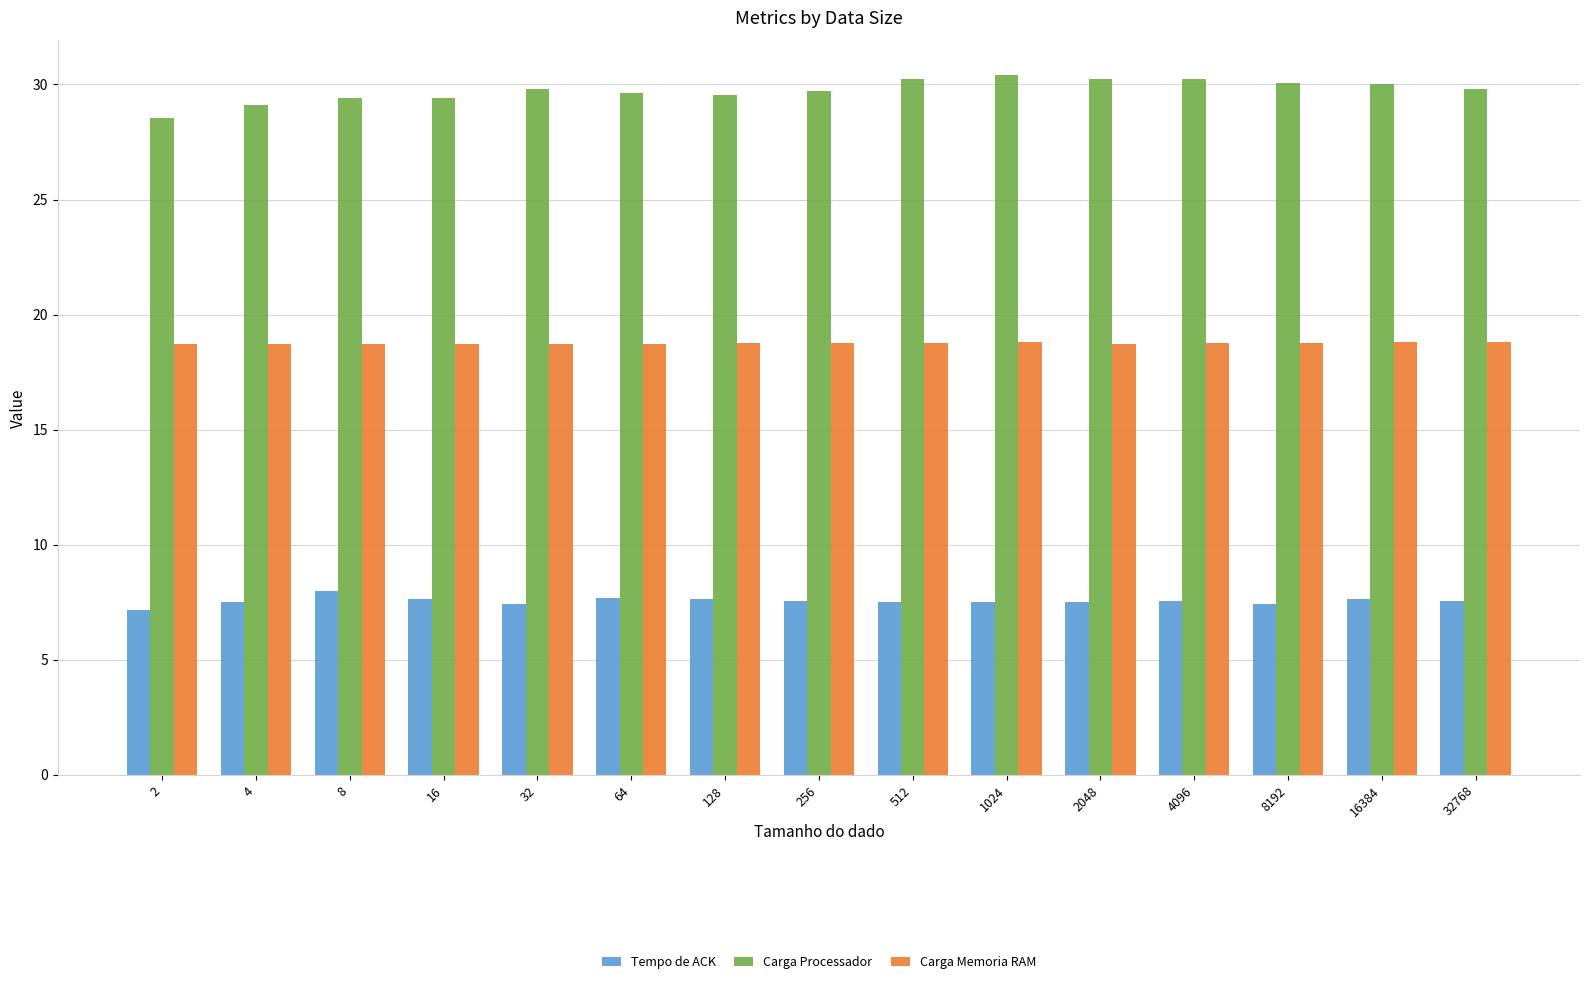

At how many categories does at least one series exceed 23?

15